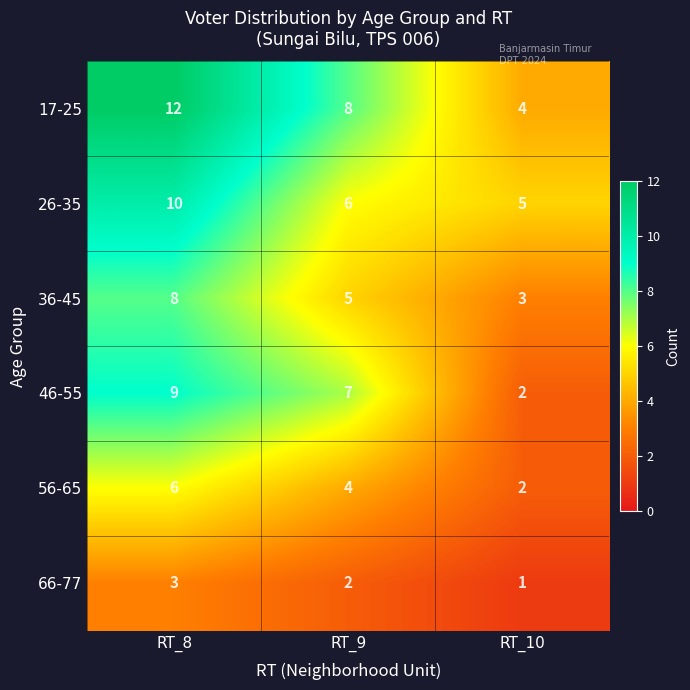

True or false: 26-35 has a value of 8 at RT_9.

False